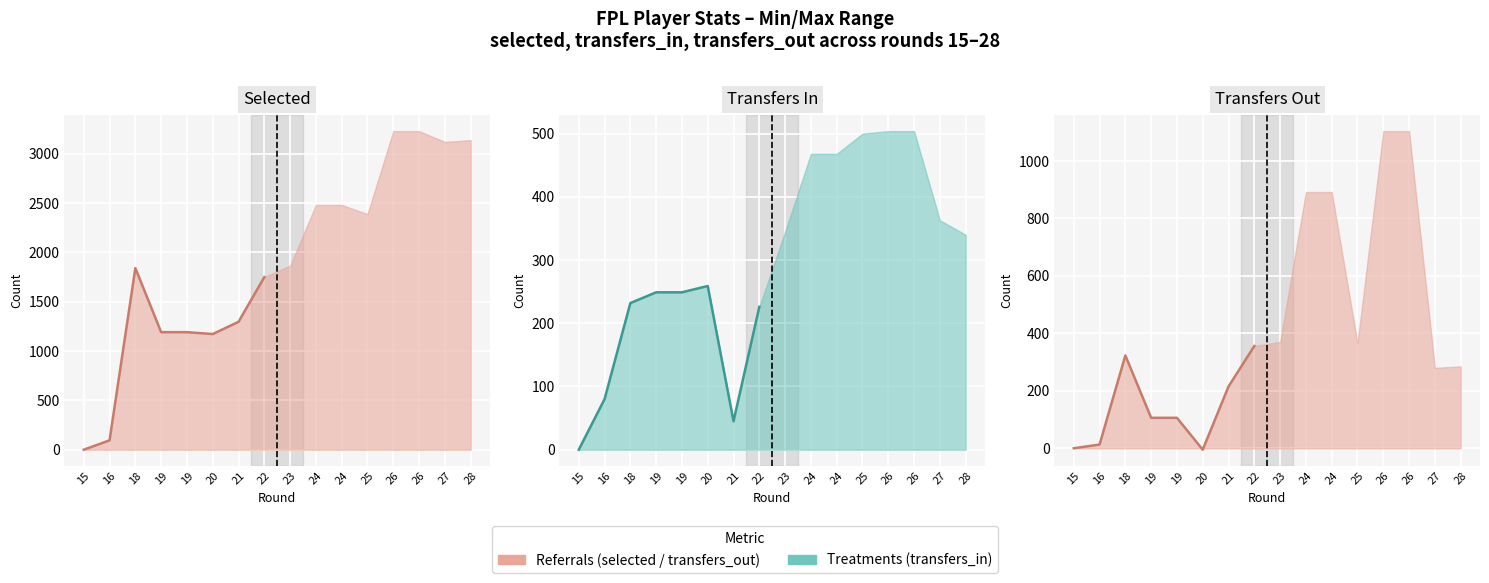

Reading left to right, what are all the values shown in this chart?

Selected (actual): 15=0	16=95	18=1840	19=1191	19=1191	20=1172	21=1296	22=1749
Transfers In (actual): 15=0	16=80	18=232	19=249	19=249	20=259	21=45	22=226
Transfers Out (actual): 15=0	16=13	18=323	19=106	19=106	20=-5	21=215	22=356